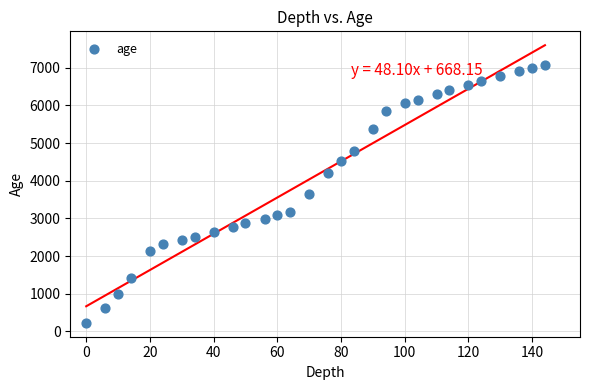

What is the range of Y values (max minus min)?

6843.8